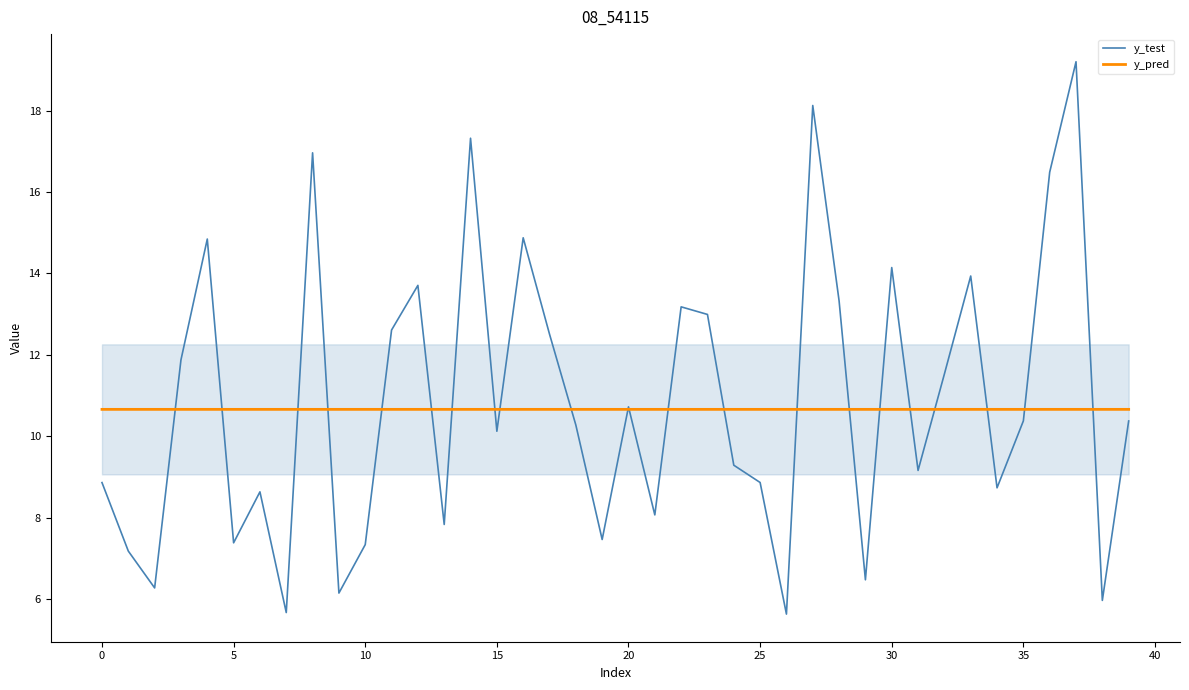

Which series has the largest total across all categories?

y_test